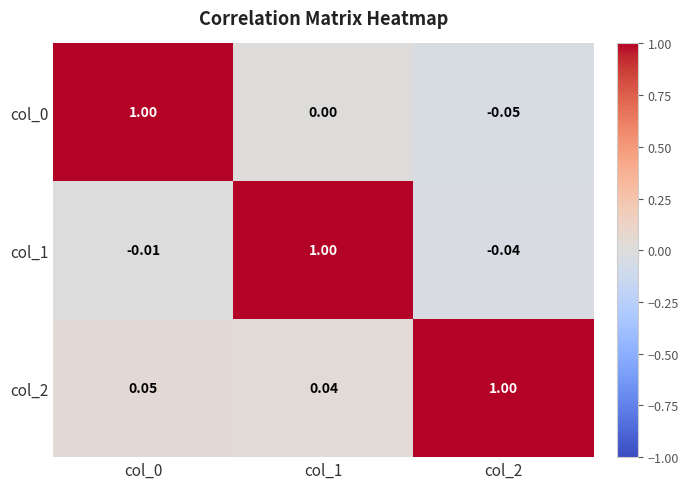

Is the value of col_0 at col_2 greater than the value of col_2 at col_0?

No